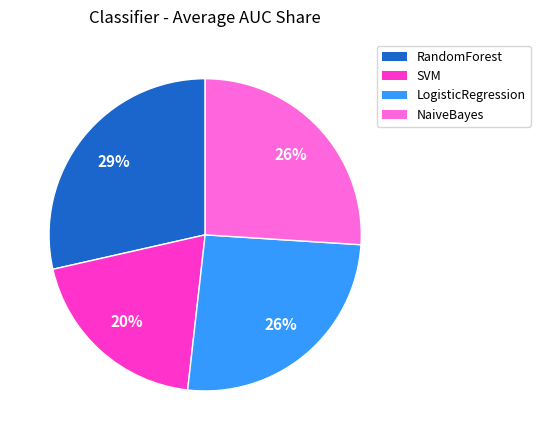

How many segments does this pie chart have?

4